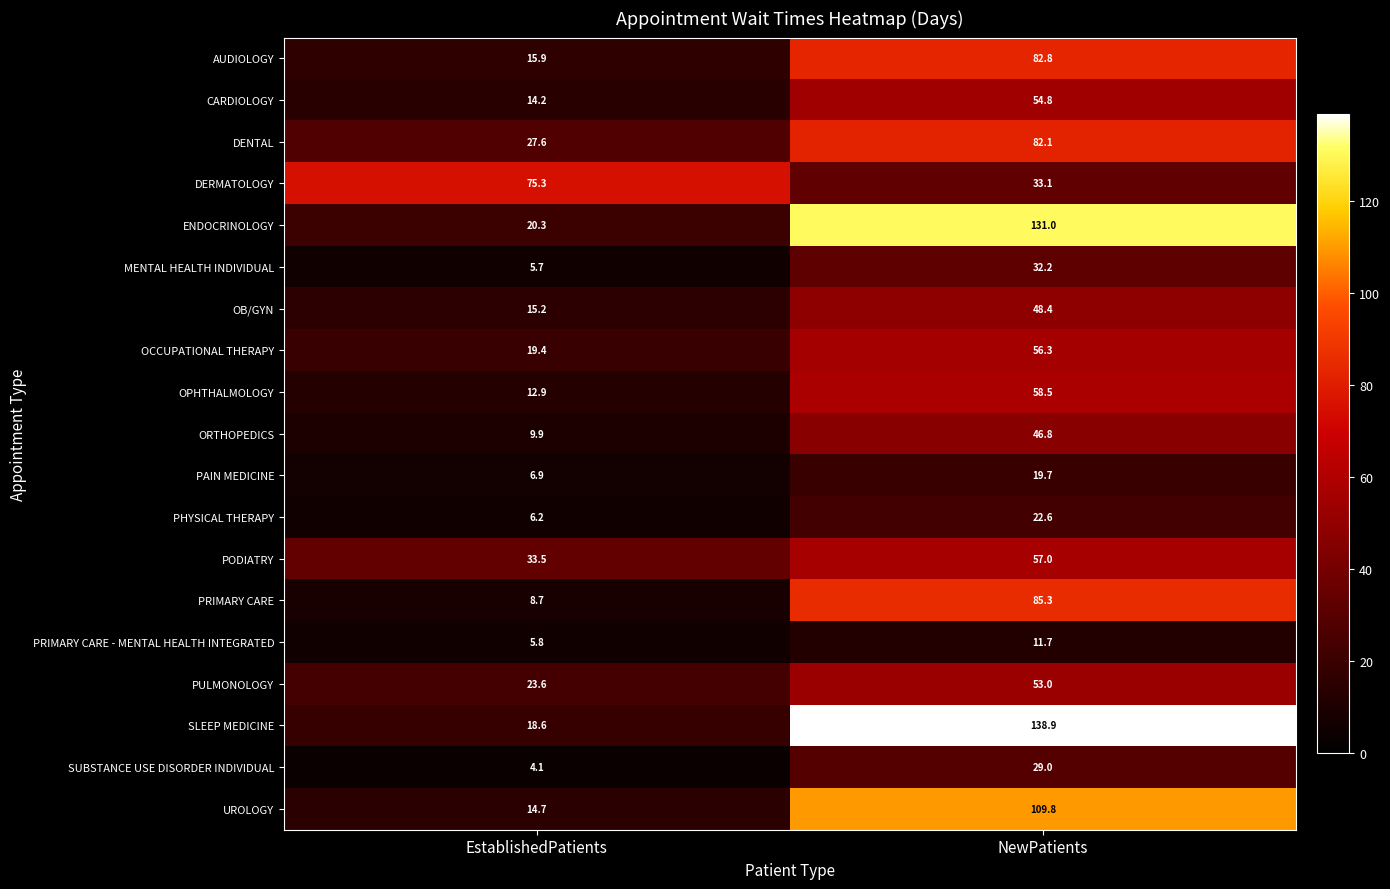

The OB/GYN series shows 5.2 at EstablishedPatients. True or false?

False